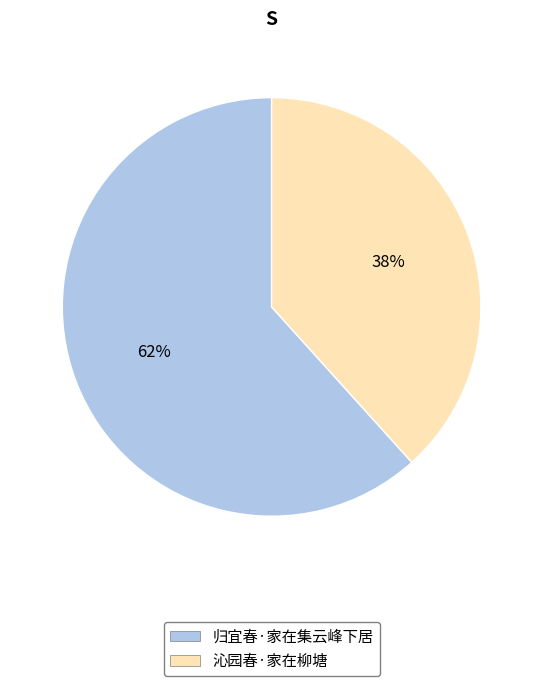

To the nearest percent, what is the combined percentage of 沁园春·家在柳塘 and 归宜春·家在集云峰下居?

100%